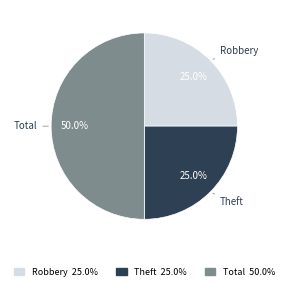

Is Theft the majority of the pie?

No